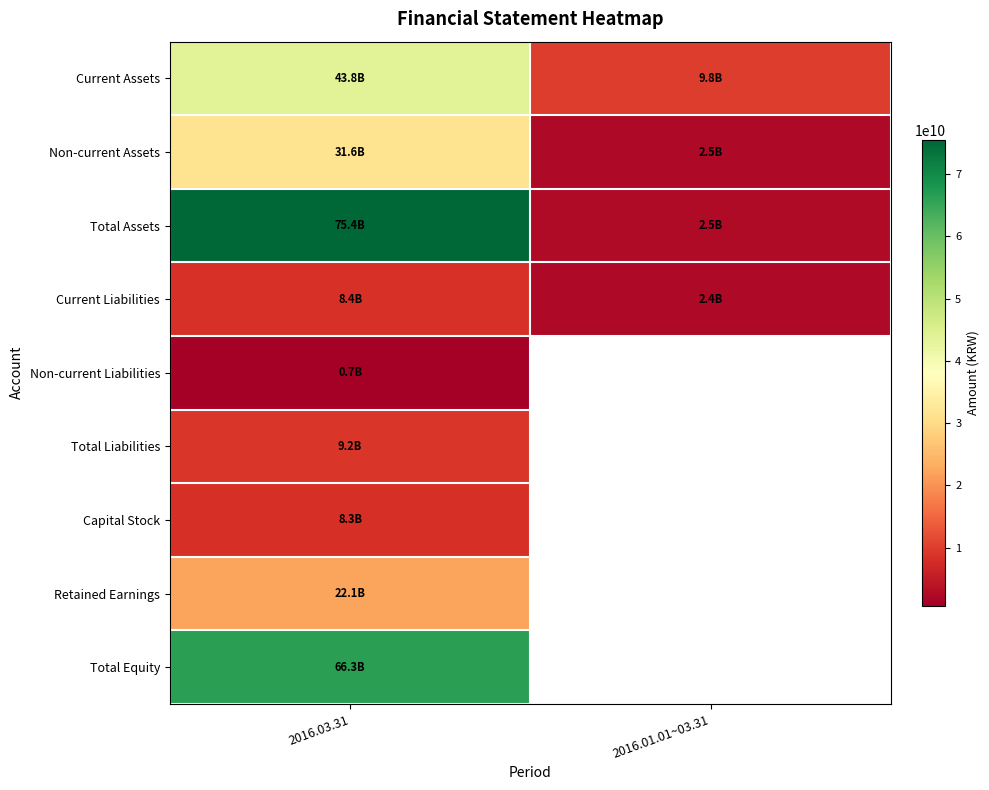

Which series changed the most between 2016.03.31 and 2016.01.01~03.31?

Total Assets